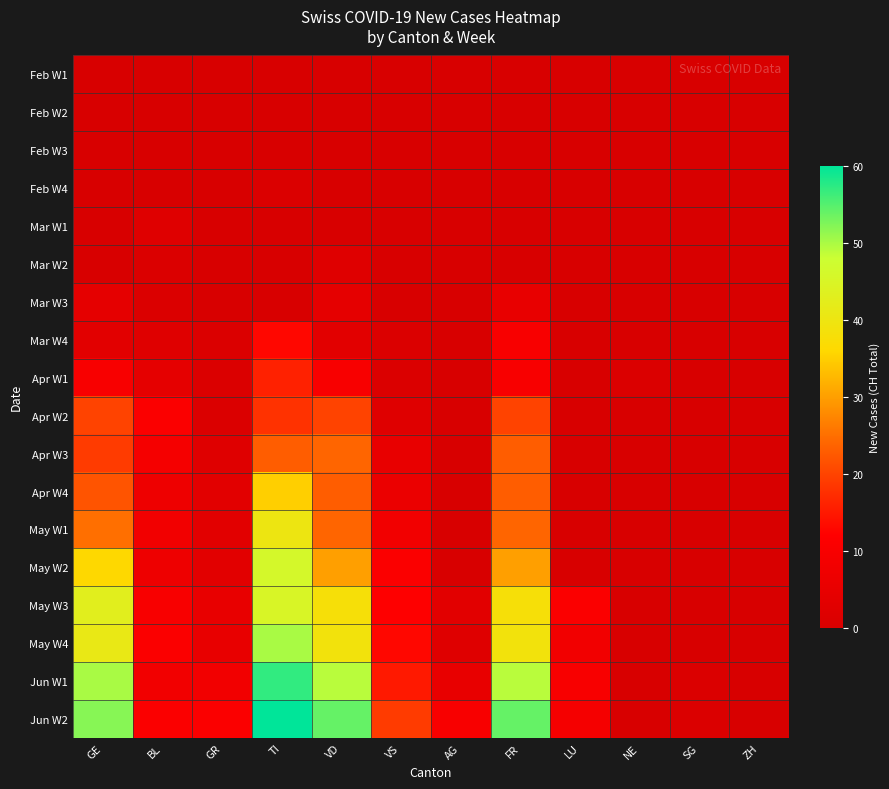

What is the difference between the highest and lowest values at TI?

60